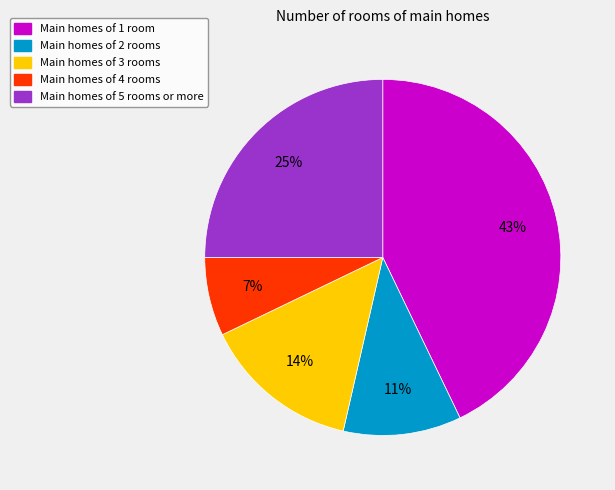

Which slice is the largest?

Main homes of 1 room